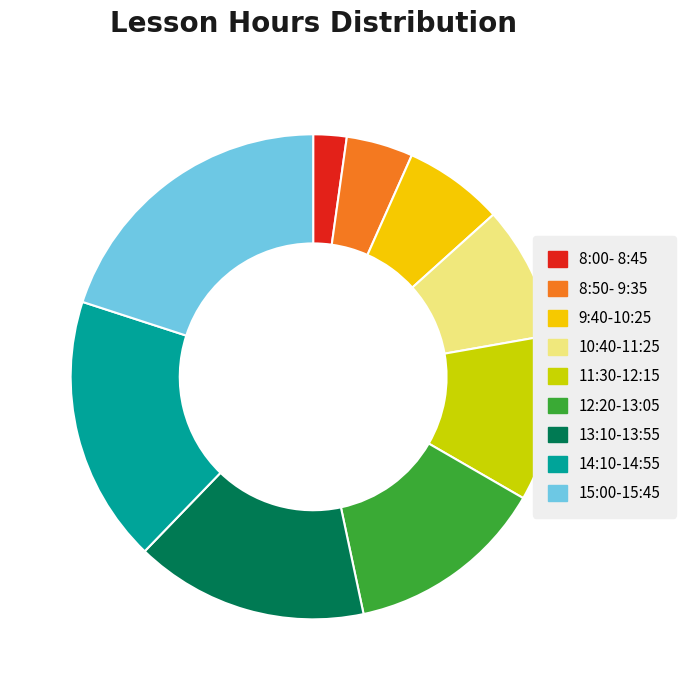

What is the smallest slice in the pie chart?

8:00- 8:45